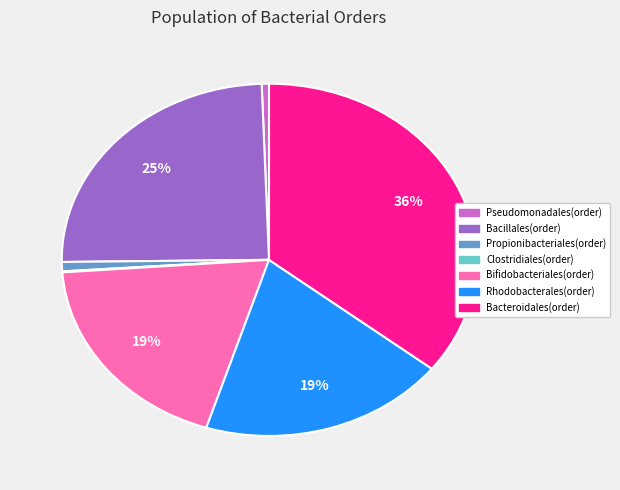

The Bifidobacteriales(order) slice represents 7% of the pie. True or false?

False